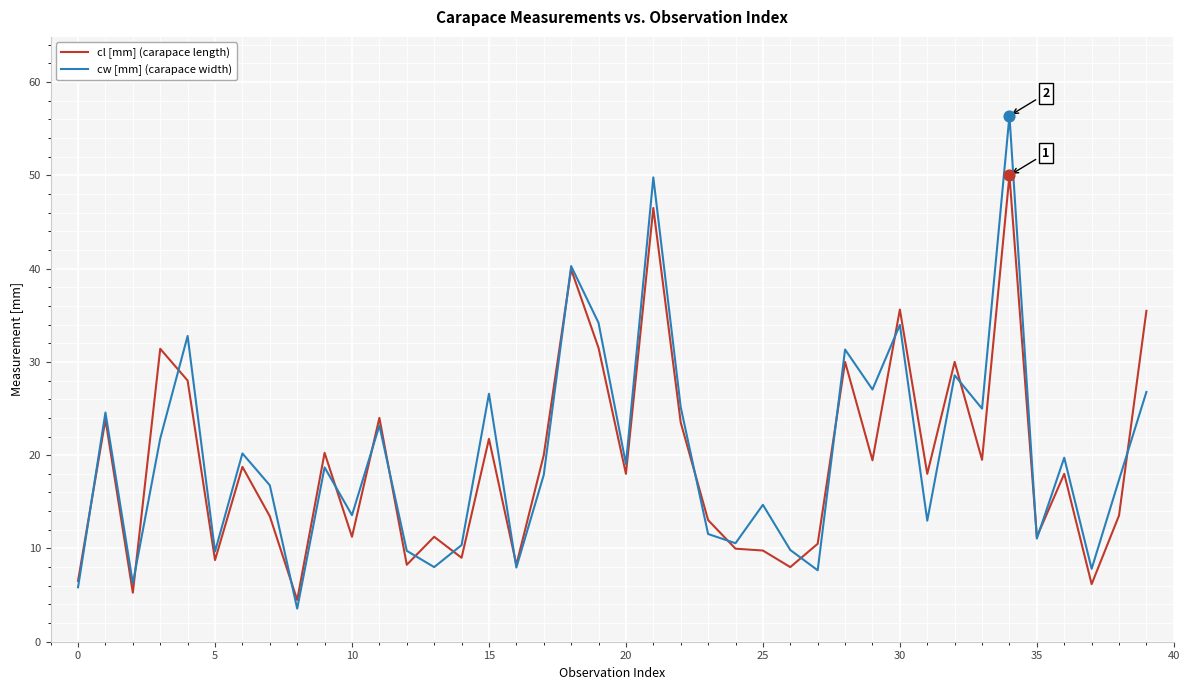

Which series has the largest total across all categories?

cw [mm] (carapace width)